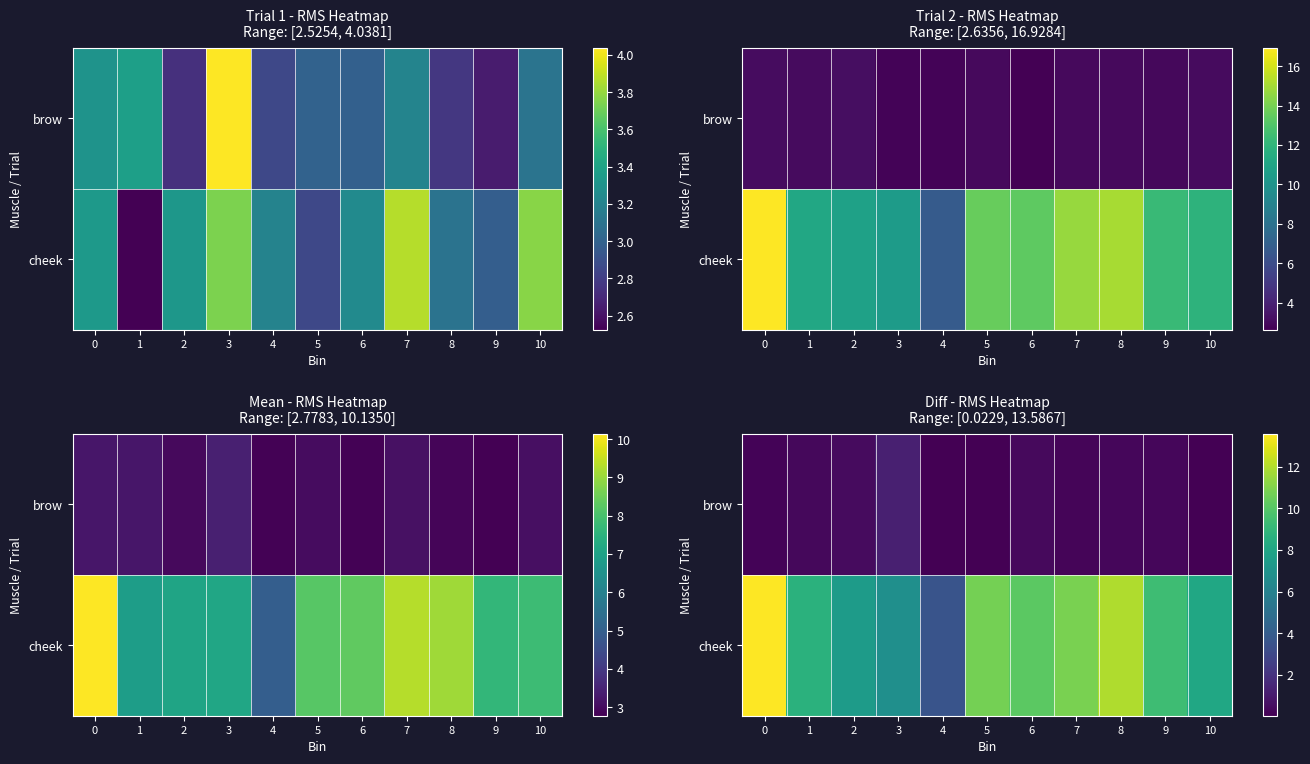

What value does the brow series have at 6?

0.4